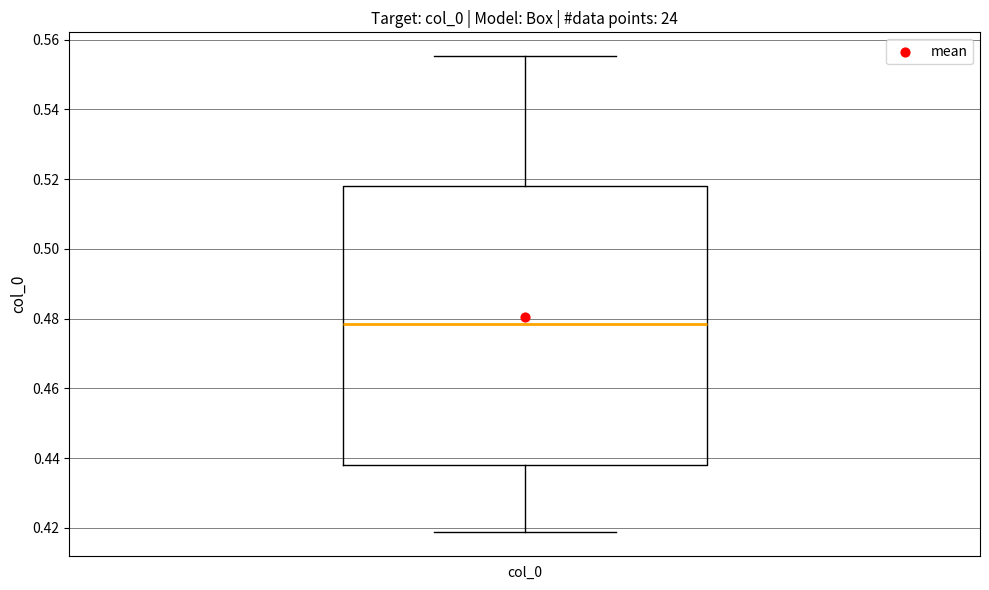

Read this box plot against the y-axis: the position of the median line, the range covered by the box, and the ends of both whiskers. The values are not printed on the chart, so give them approximately, as read against the axis.

median 0.478, box 0.438 to 0.518, whiskers 0.418 to 0.556